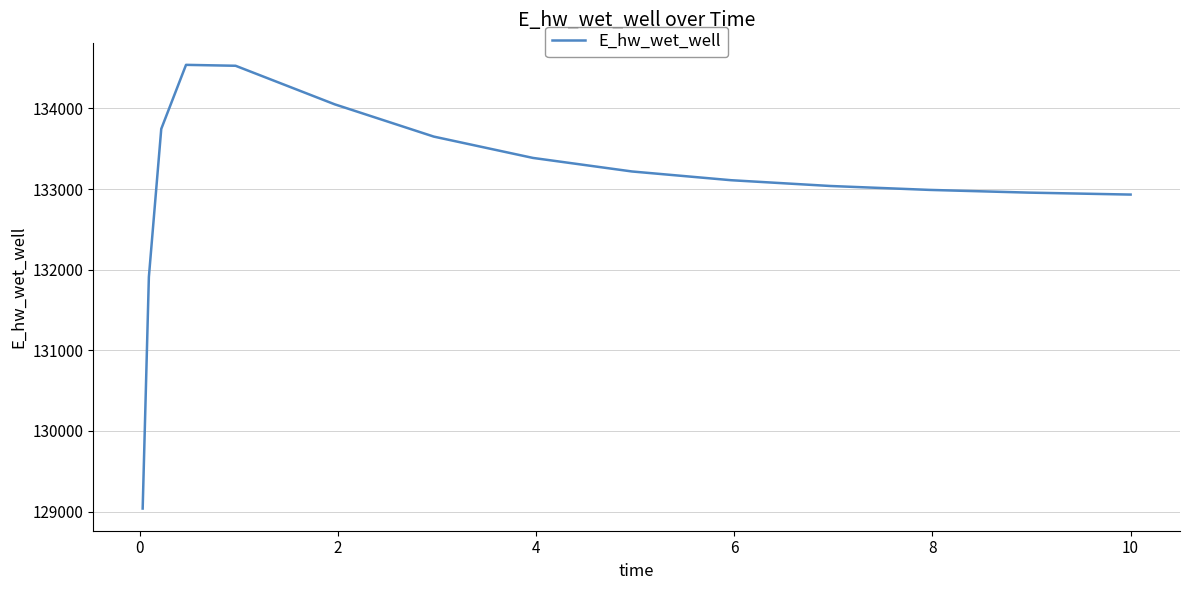

What is the minimum value shown in the chart?

129037.4